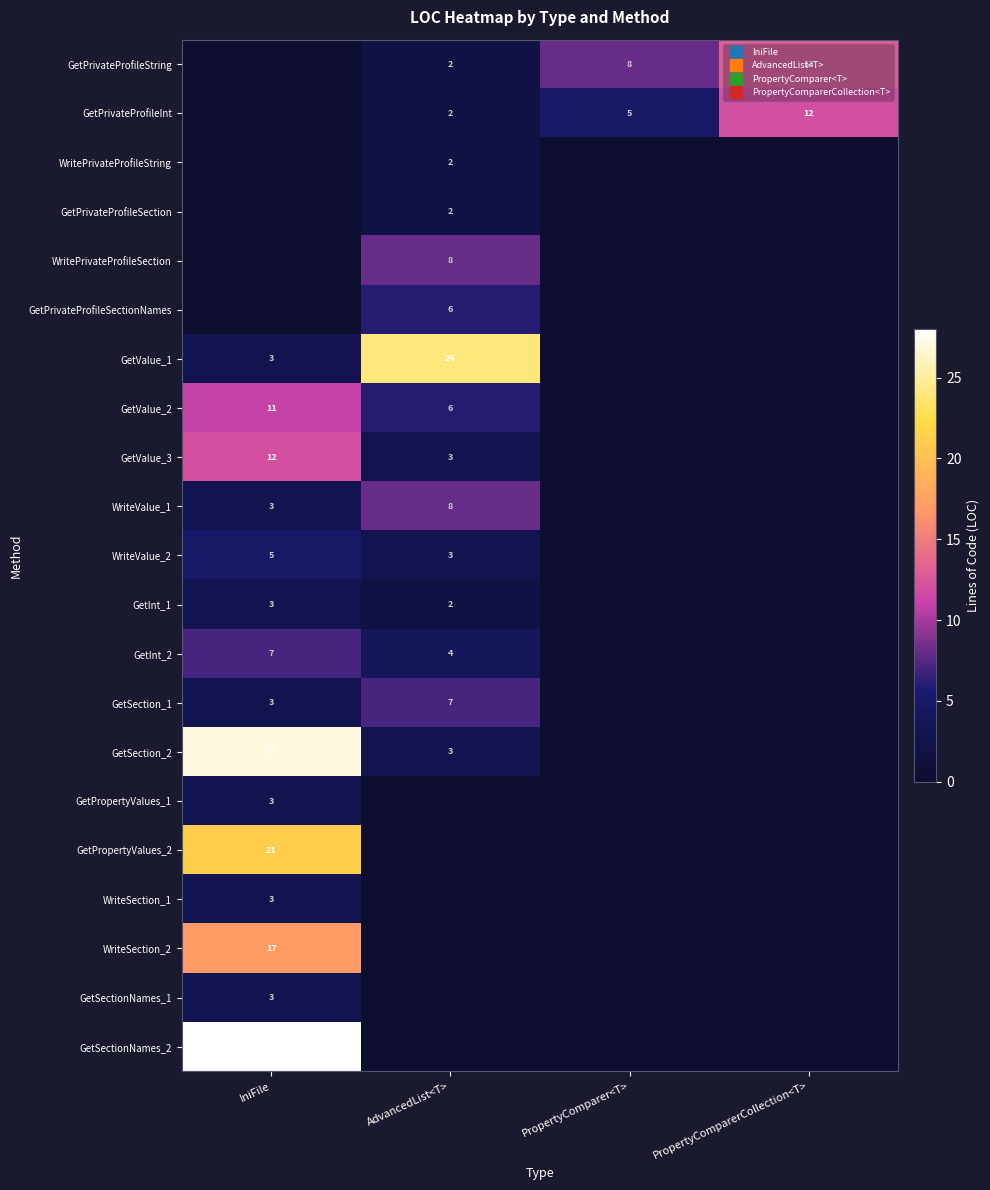

At which label does GetInt_2 reach its minimum?

PropertyComparer<T>